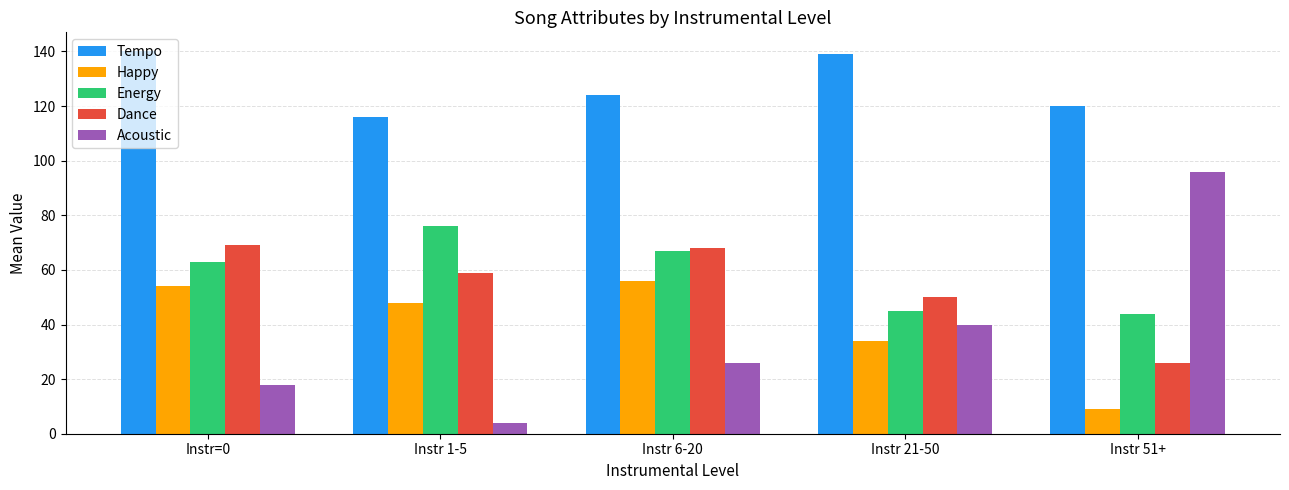

Reading left to right, transcribe all the data shown in this chart.

Tempo: Instr=0=140	Instr 1-5=116	Instr 6-20=124	Instr 21-50=139	Instr 51+=120
Happy: Instr=0=54	Instr 1-5=48	Instr 6-20=56	Instr 21-50=34	Instr 51+=9
Energy: Instr=0=63	Instr 1-5=76	Instr 6-20=67	Instr 21-50=45	Instr 51+=44
Dance: Instr=0=69	Instr 1-5=59	Instr 6-20=68	Instr 21-50=50	Instr 51+=26
Acoustic: Instr=0=18	Instr 1-5=4	Instr 6-20=26	Instr 21-50=40	Instr 51+=96